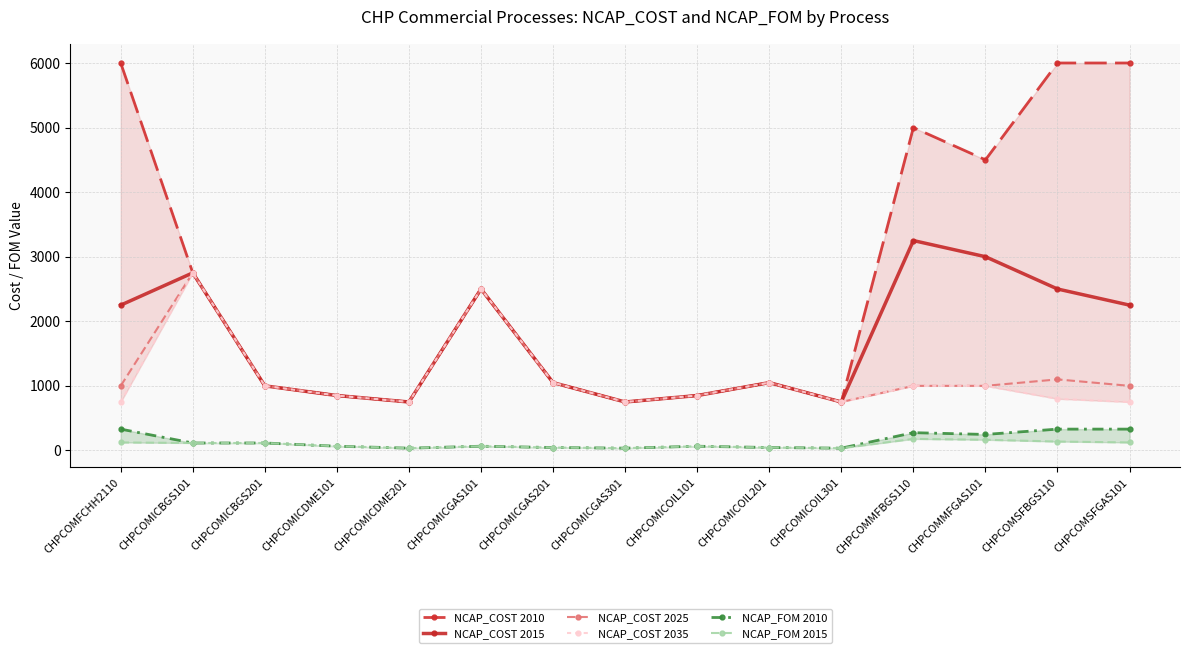

Which series has the largest range (max minus min)?

NCAP_COST 2010